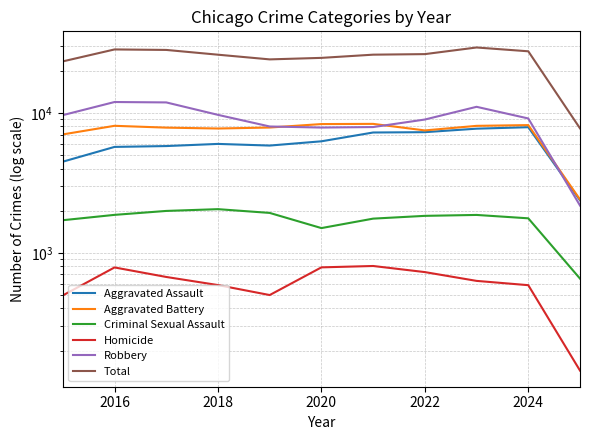

What is the maximum value for Aggravated Assault?

7901